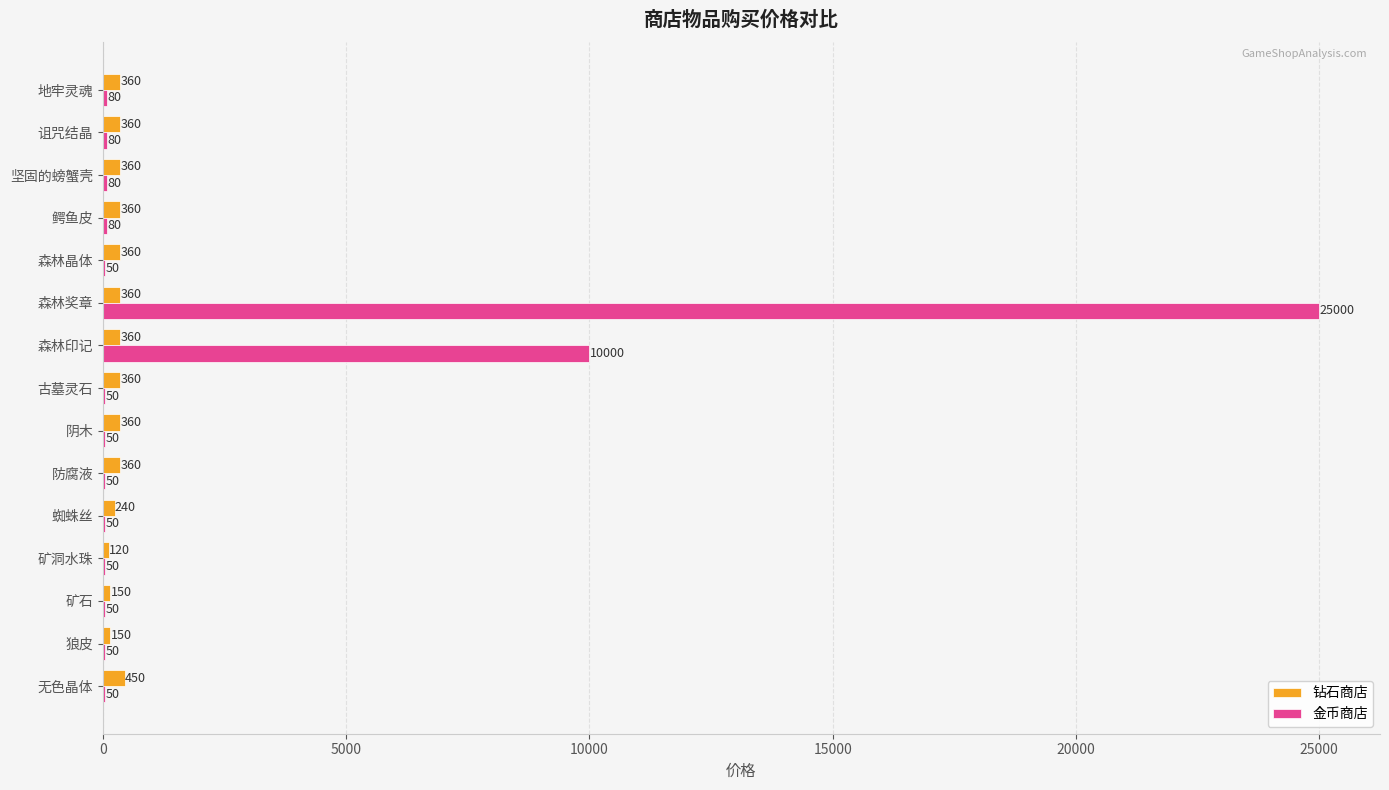

What is the average value of the 金币商店 series?

2385